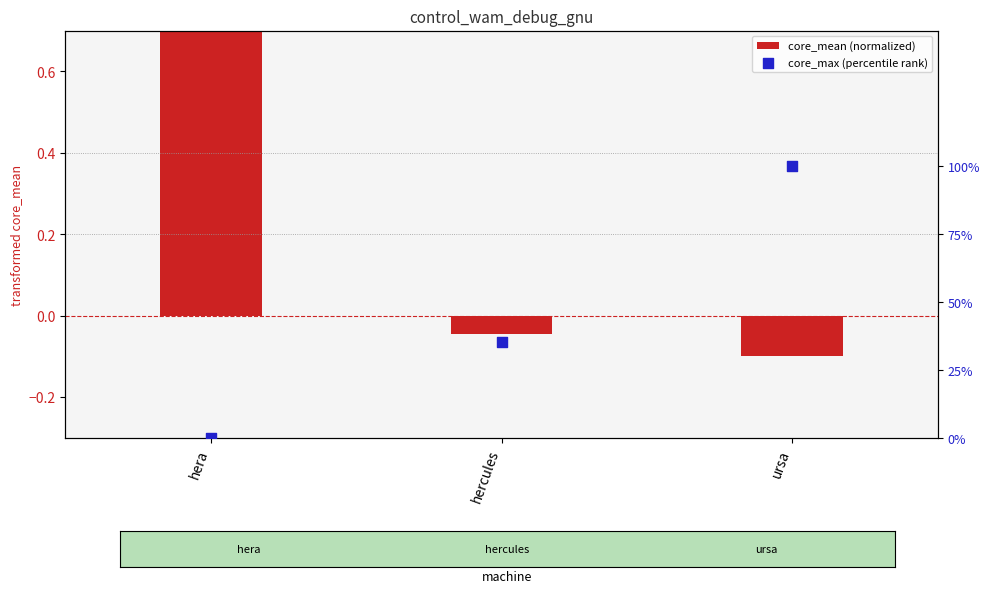

What are all the series names shown in the legend?

core_mean (normalized), core_max (percentile rank)